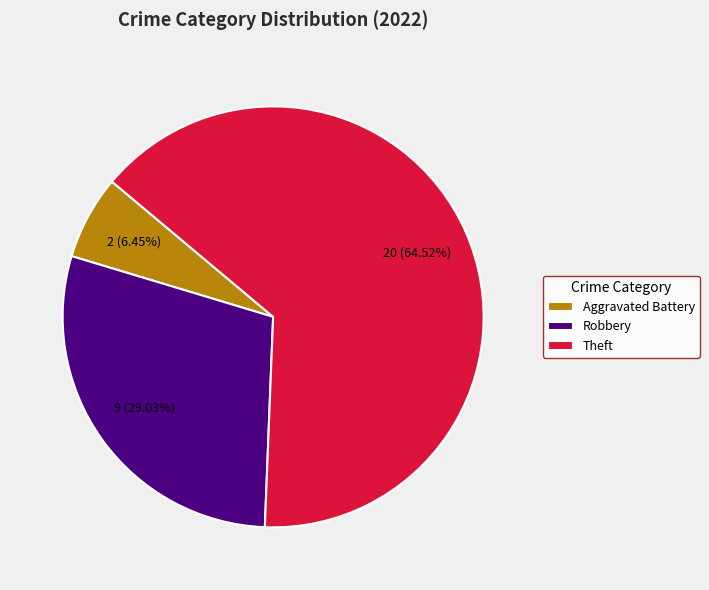

Which category has the biggest portion of the pie?

Theft